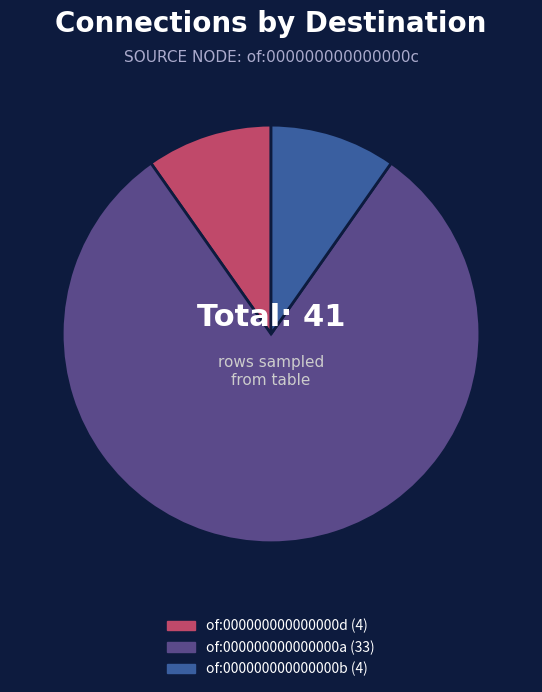

Is there a majority slice in this chart?

Yes